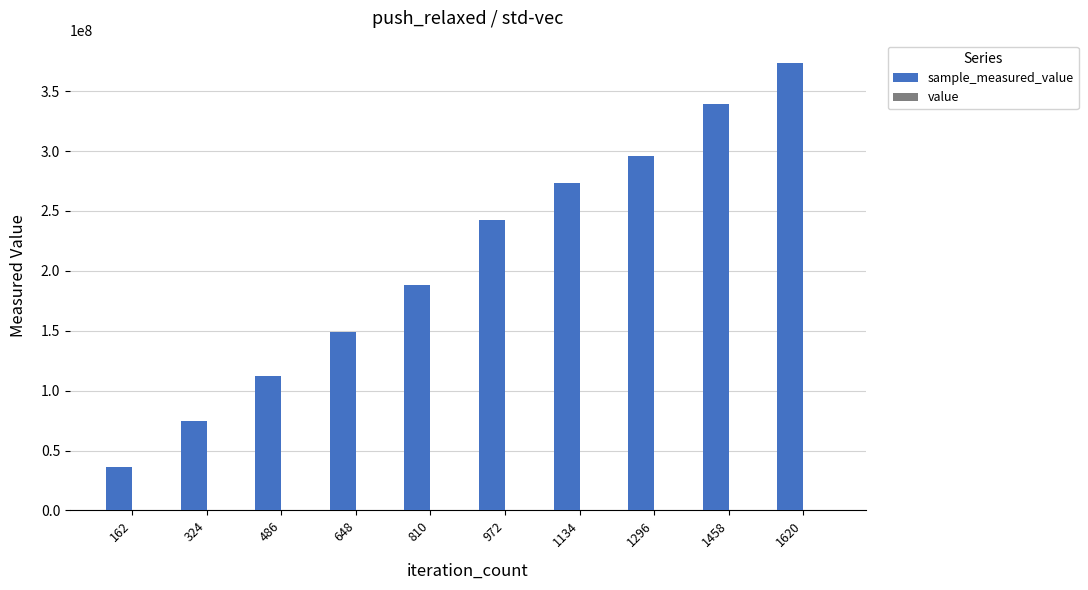

At which category is the sum across all series the highest?

1620